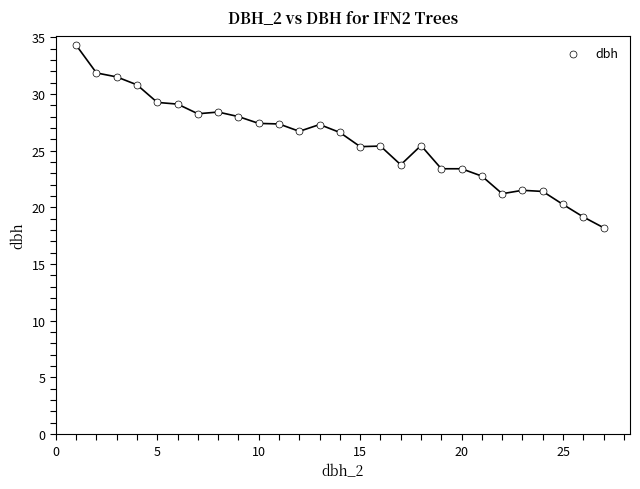

What is the range of X values (max minus min)?

26.0